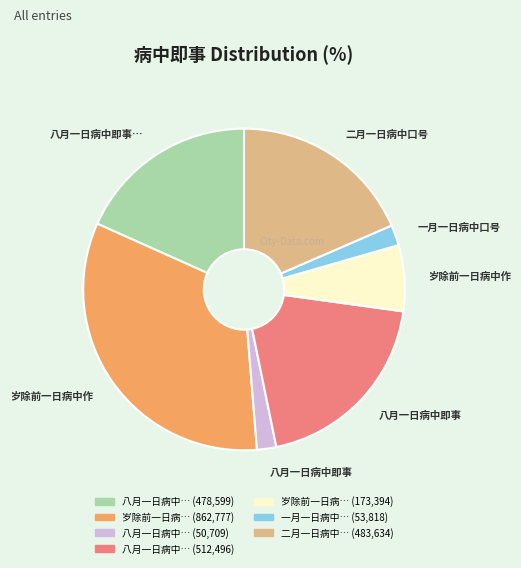

Is there a majority slice in this chart?

No